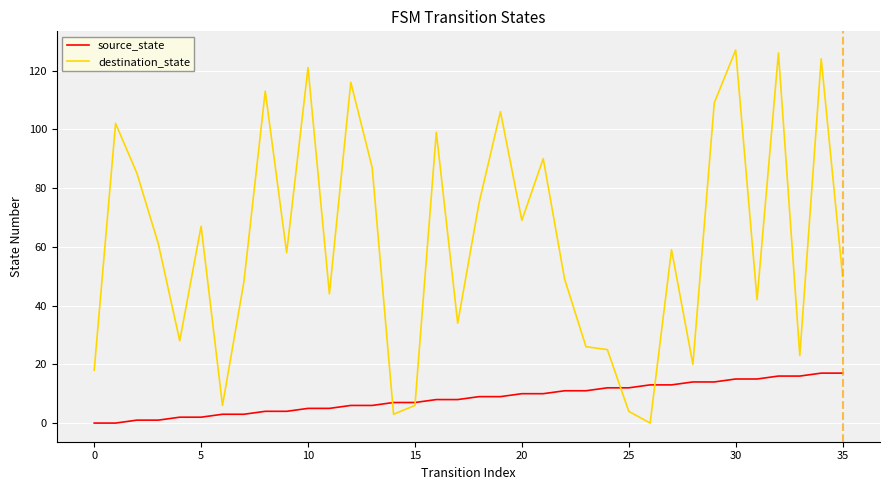

Which series has the widest spread of values?

destination_state